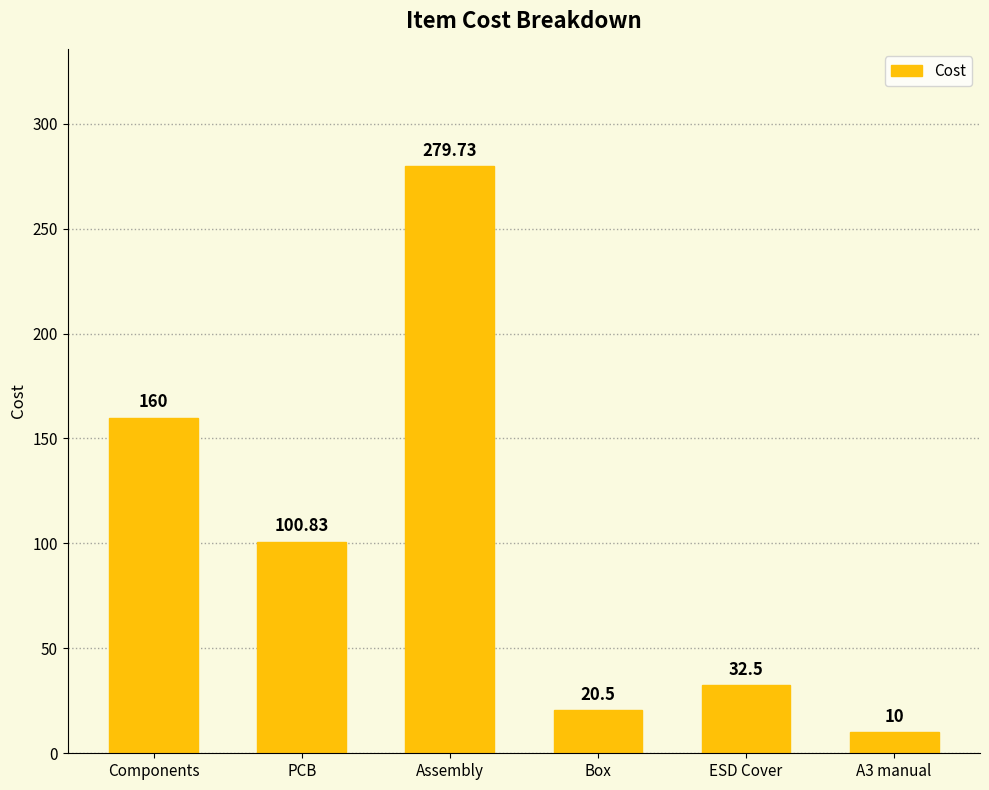

What is the greatest value displayed?

279.7